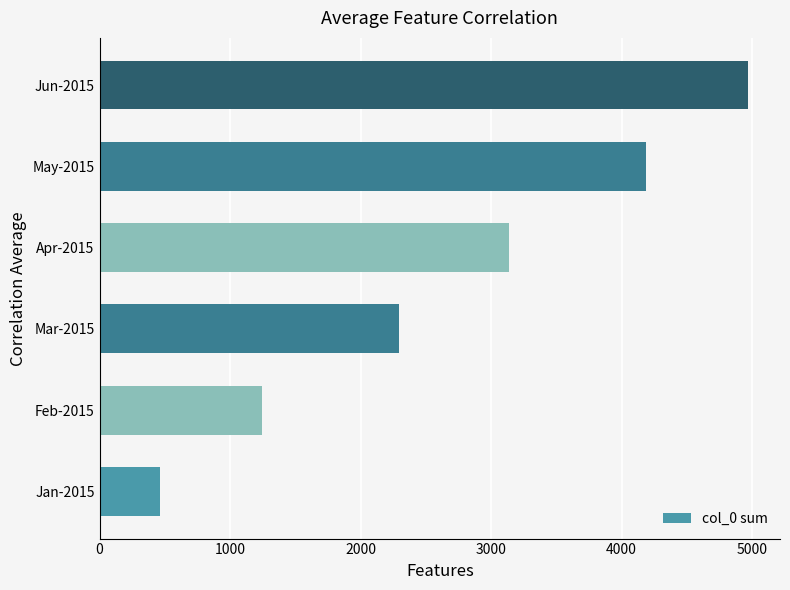

The chart shows a value of 1246 at Feb-2015. True or false?

True